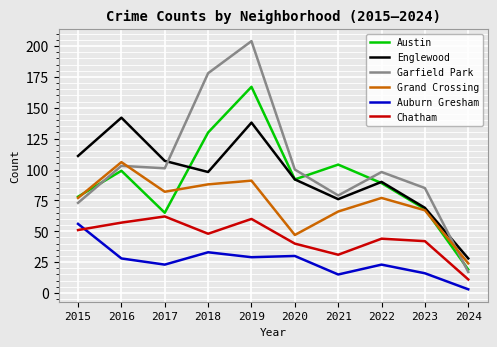

Which series changed the most between 2016 and 2018?

Garfield Park